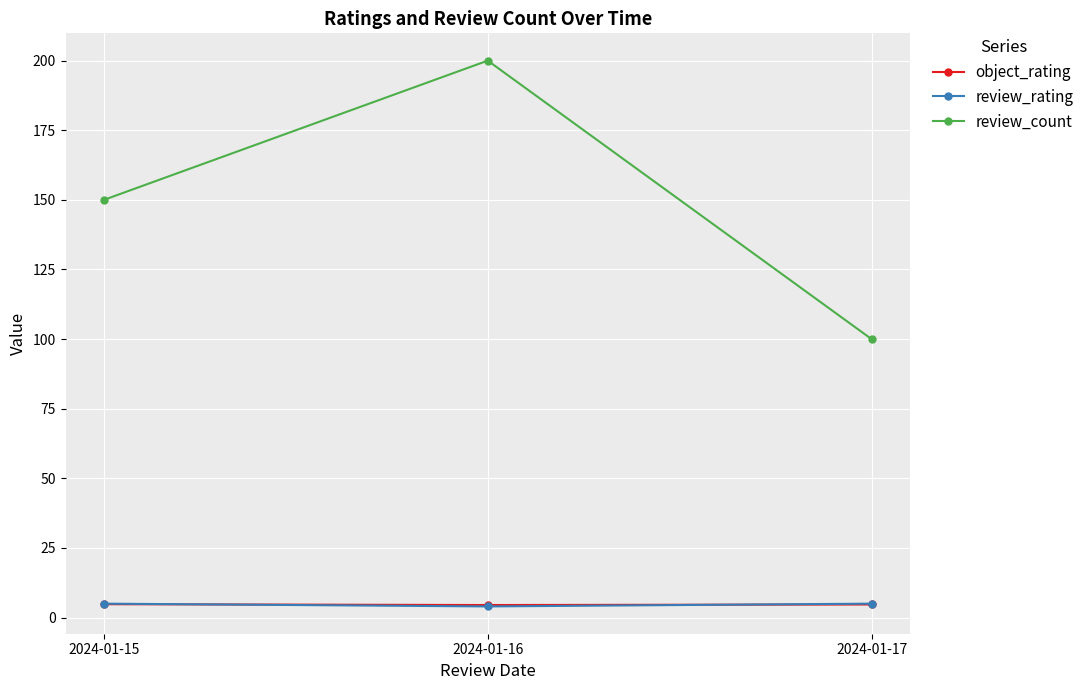

What is the total value across all series at 2024-01-16?

208.5